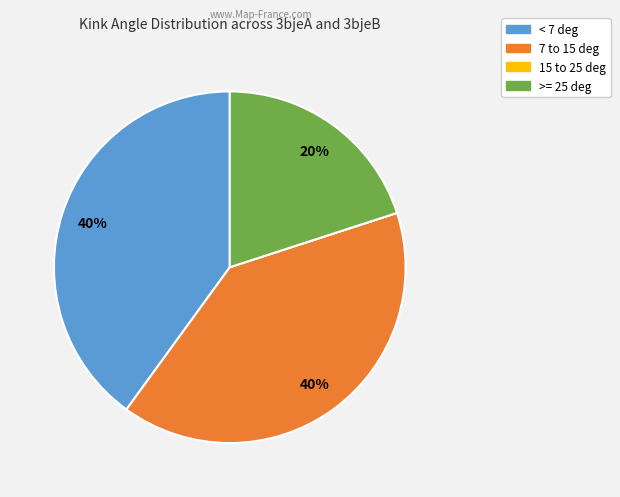

To the nearest percent, what is the average slice percentage?

25%